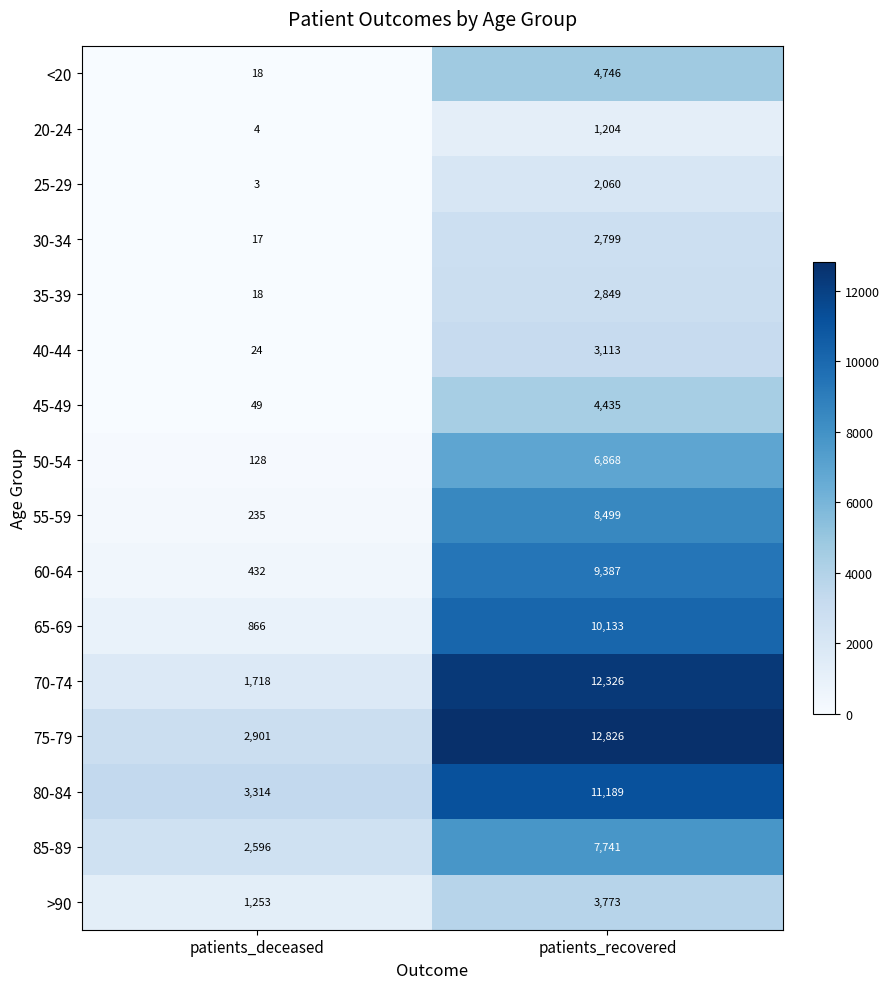

List the series in order of their peak value, highest first.

75-79, 70-74, 80-84, 65-69, 60-64, 55-59, 85-89, 50-54, <20, 45-49, >90, 40-44, 35-39, 30-34, 25-29, 20-24